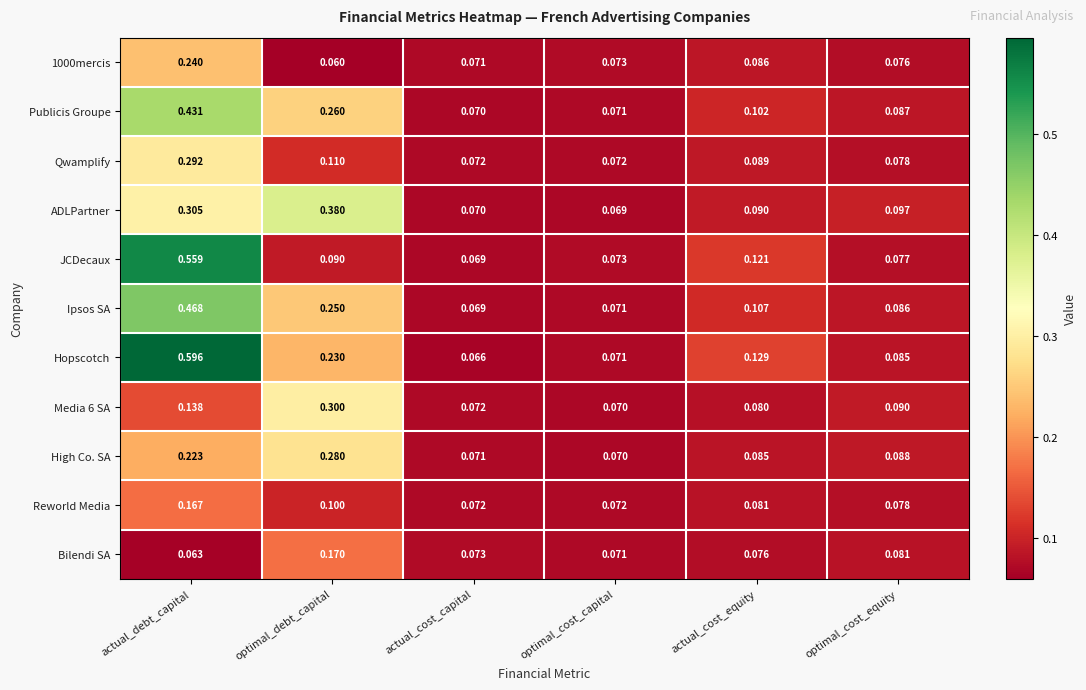

At which label does High Co. SA reach its peak?

optimal_debt_capital